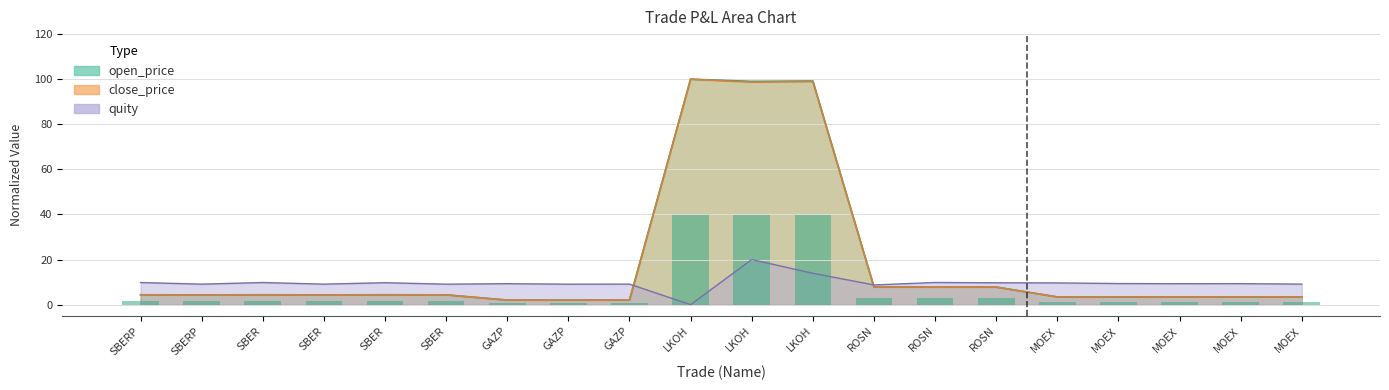

How many values in the close_price series exceed 4?

12